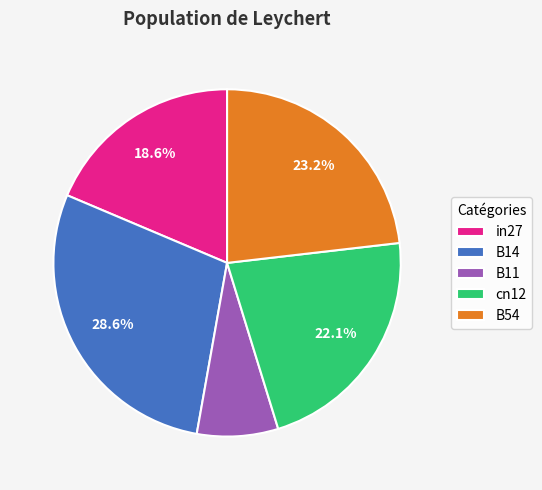

Rank the categories by value from highest to lowest.

B14, B54, cn12, in27, B11